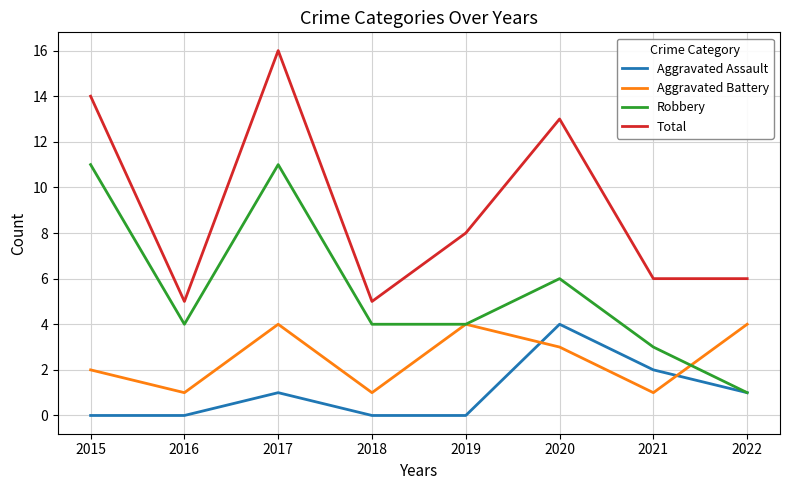

The value of Total at 2017 is 10. True or false?

False